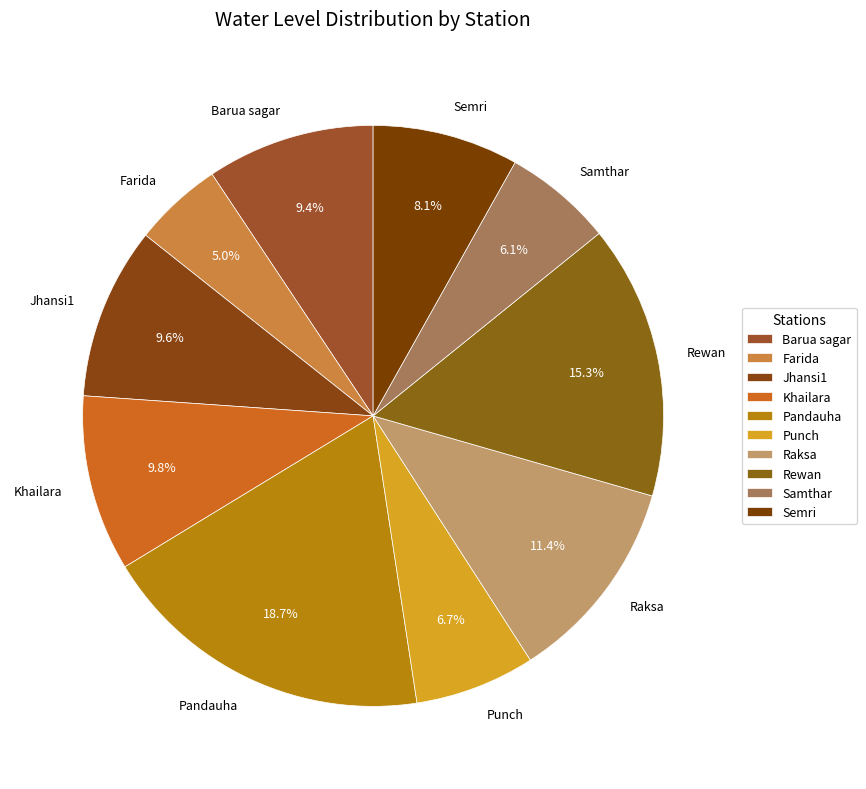

Count the number of slices in the pie.

10